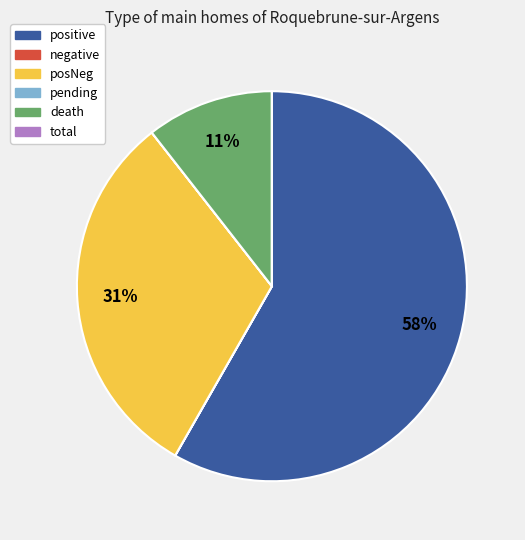

Which category has the biggest portion of the pie?

positive